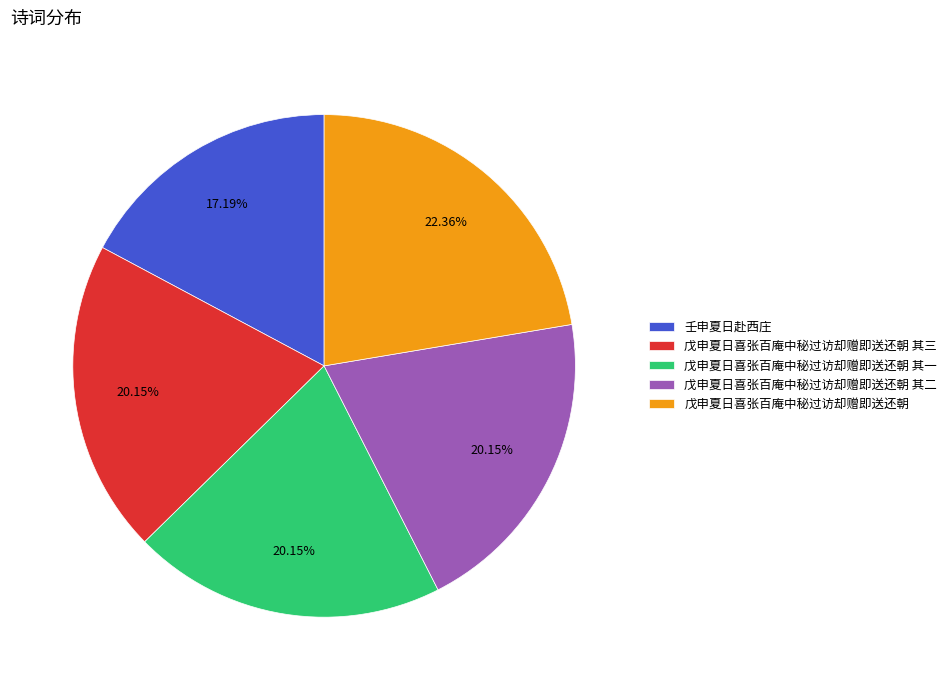

Is 戊申夏日喜张百庵中秘过访却赠即送还朝 其三 the majority of the pie?

No